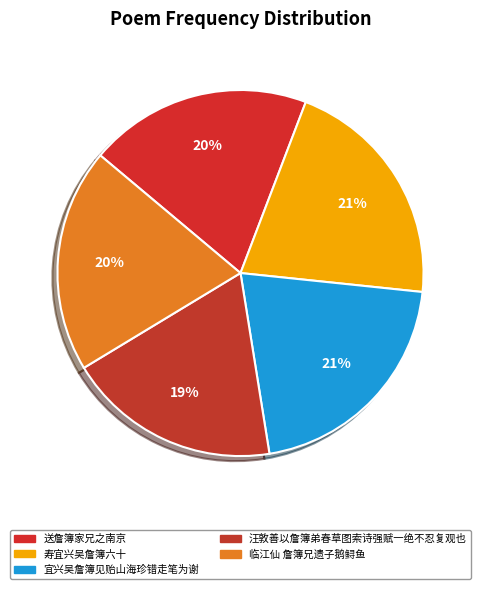

The 宜兴吴詹簿见贻山海珍错走笔为谢 slice represents 21% of the pie. True or false?

True